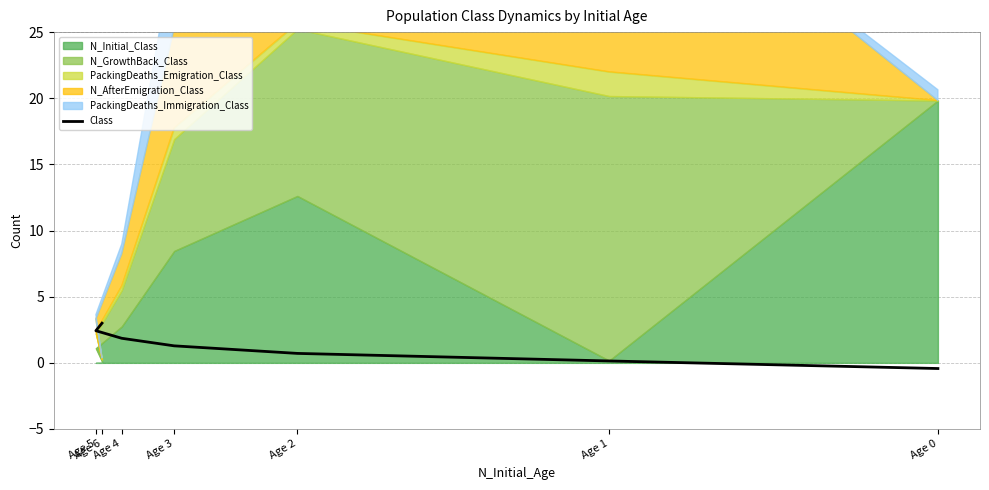

The value at Age 4 is 1.9. True or false?

True